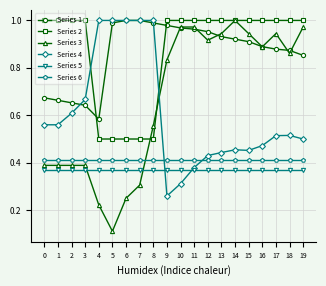

Where is Series 1 nearest to the value 0?

4